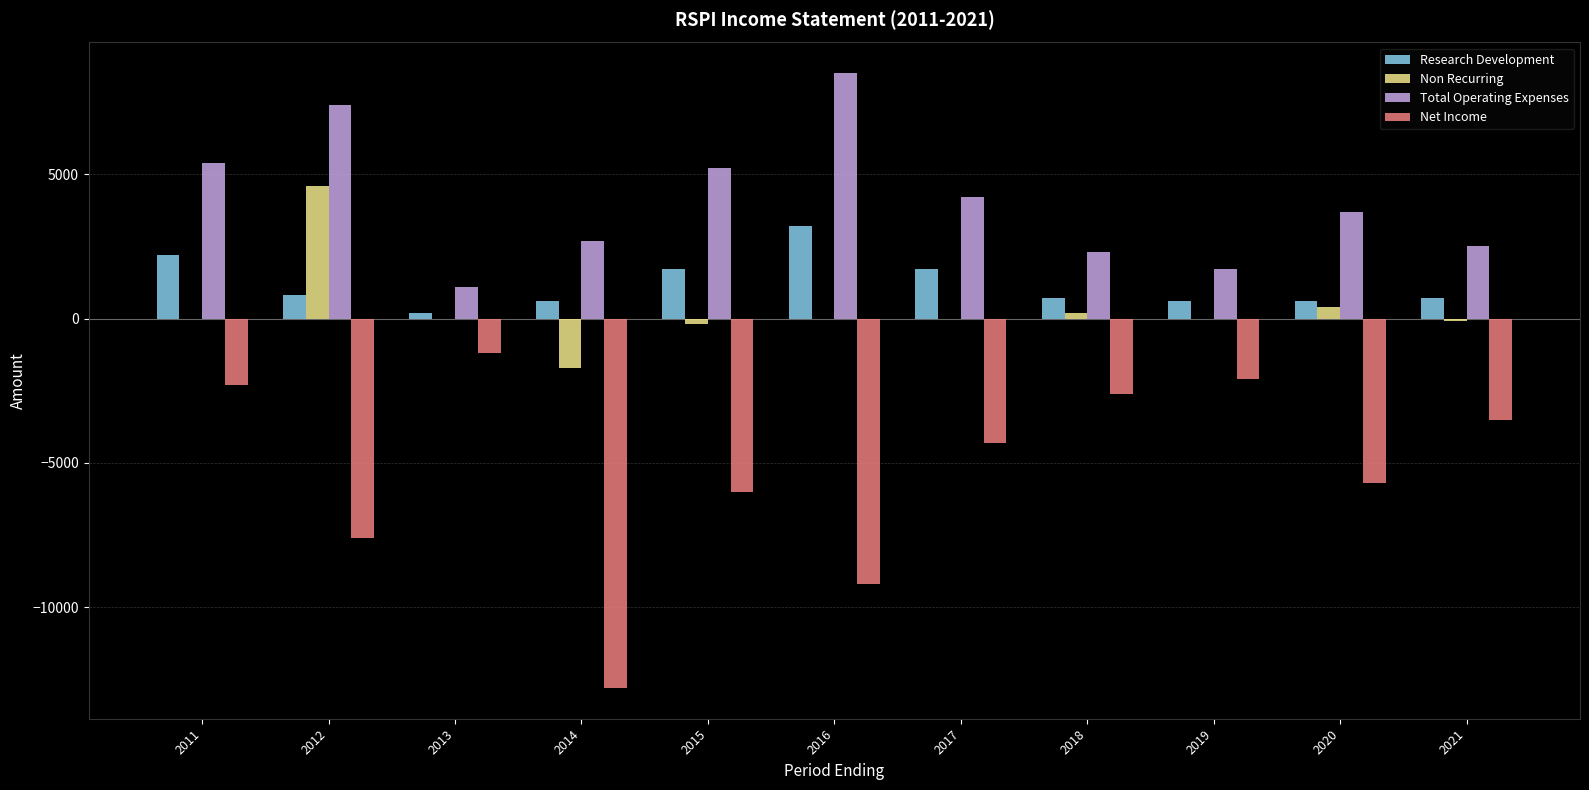

How many distinct data groups are displayed?

4